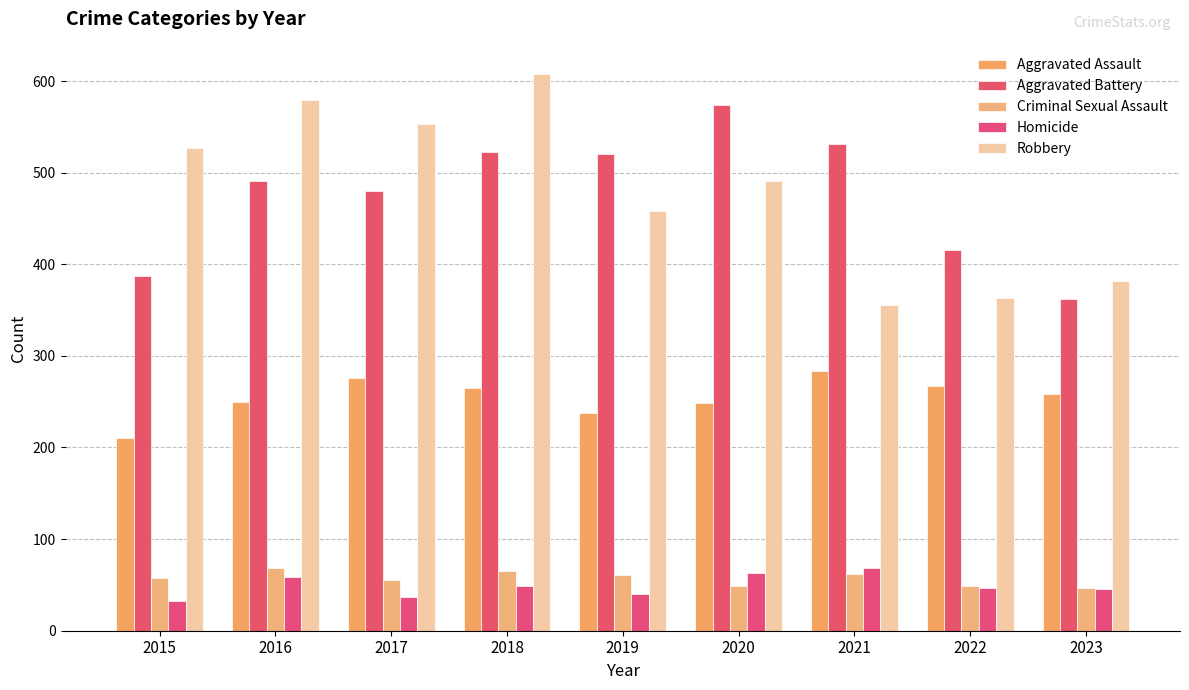

Which series has the largest range (max minus min)?

Robbery